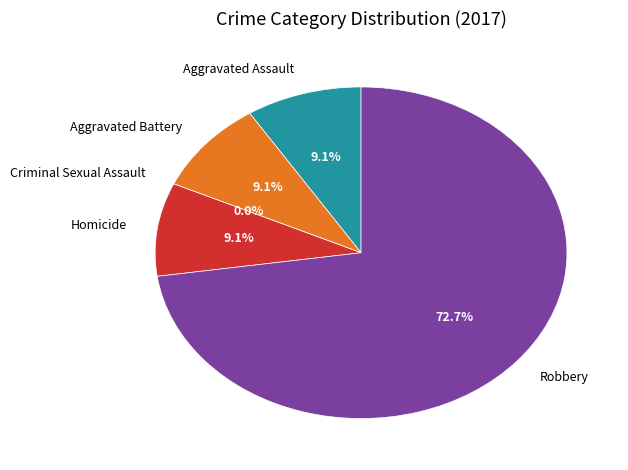

What is the largest slice in the pie chart?

Robbery